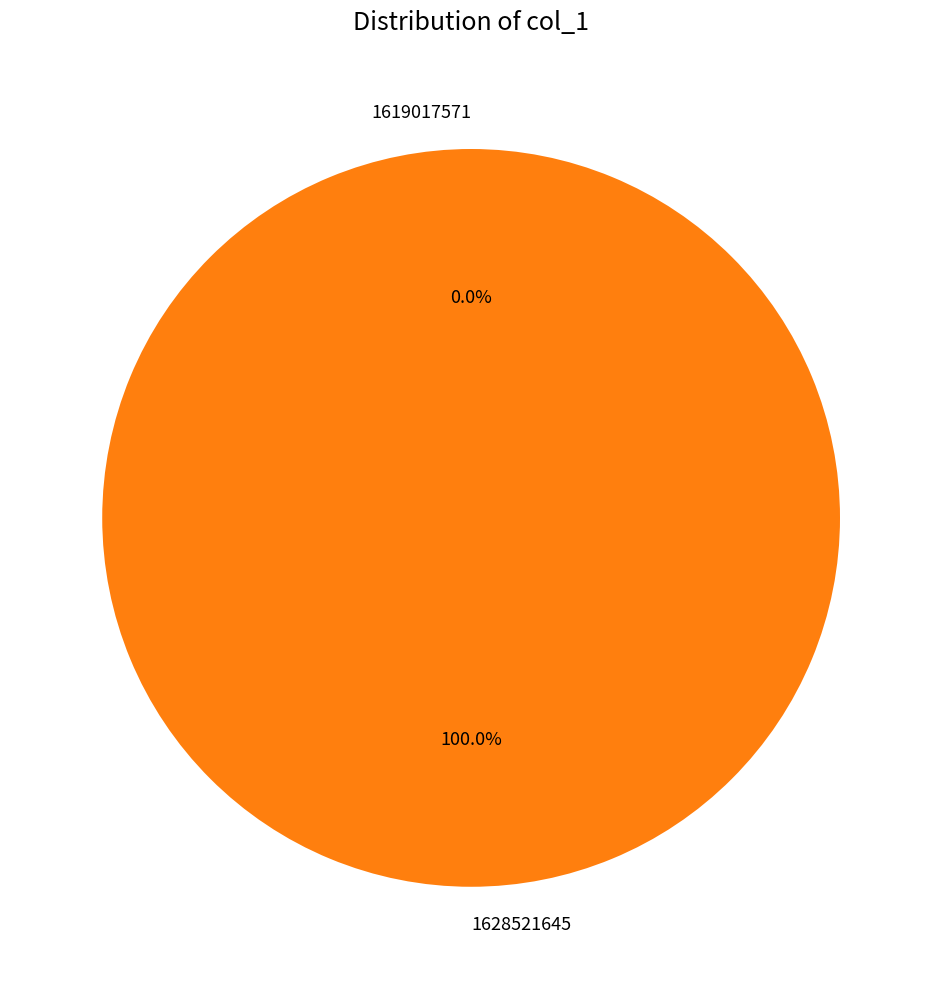

Which category accounts for the majority?

1628521645